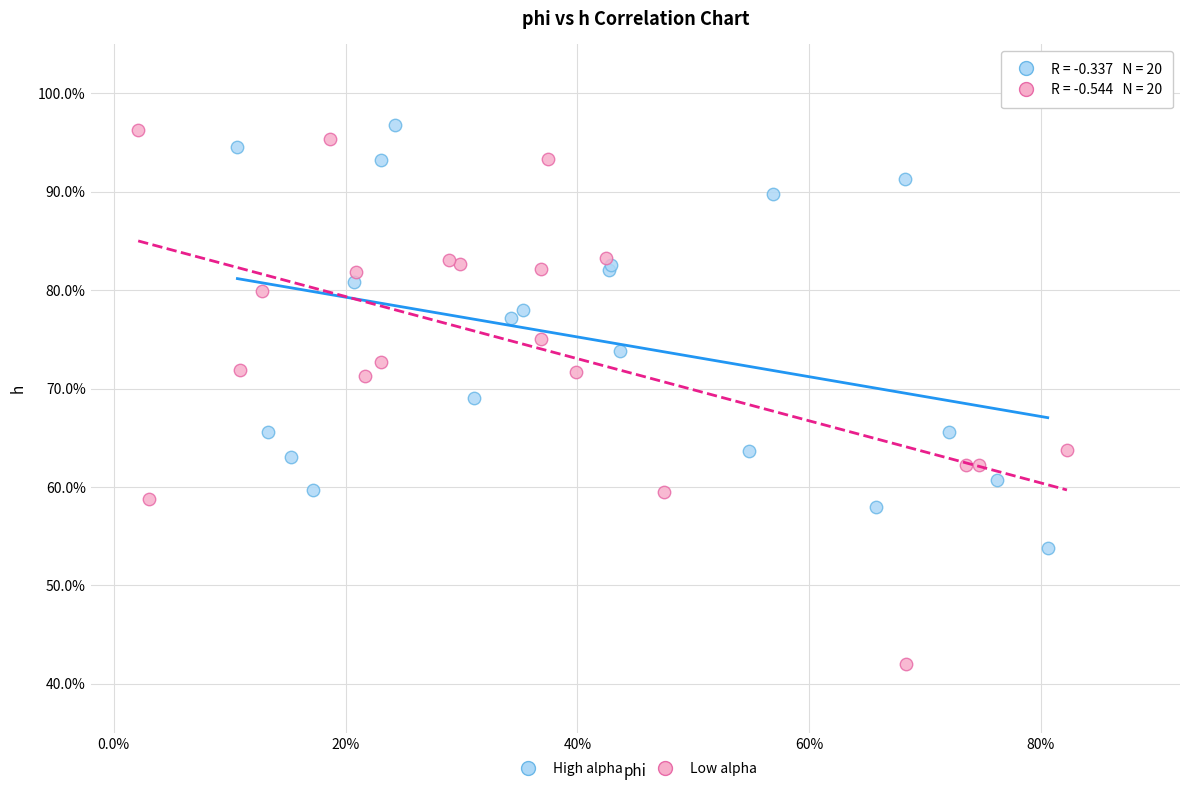

What are all the series names shown in the legend?

High alpha, Low alpha